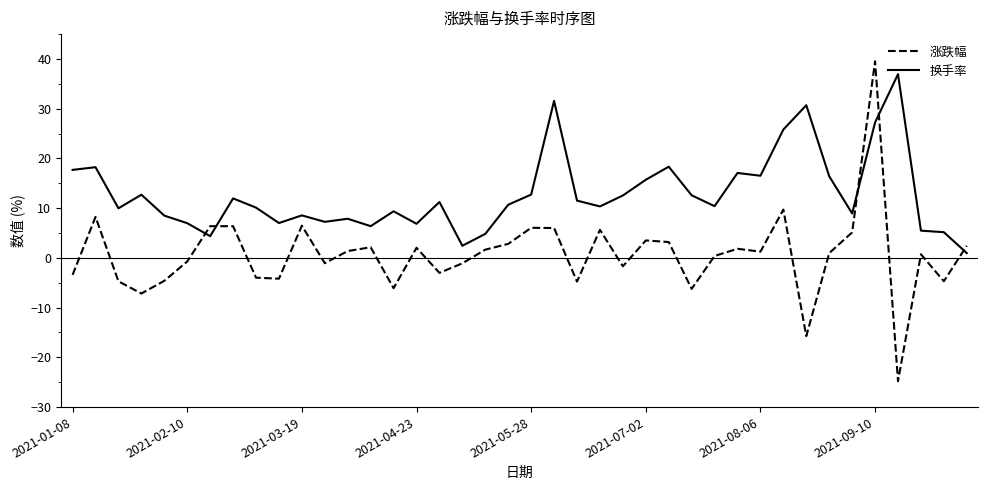

Which series has the widest spread of values?

涨跌幅